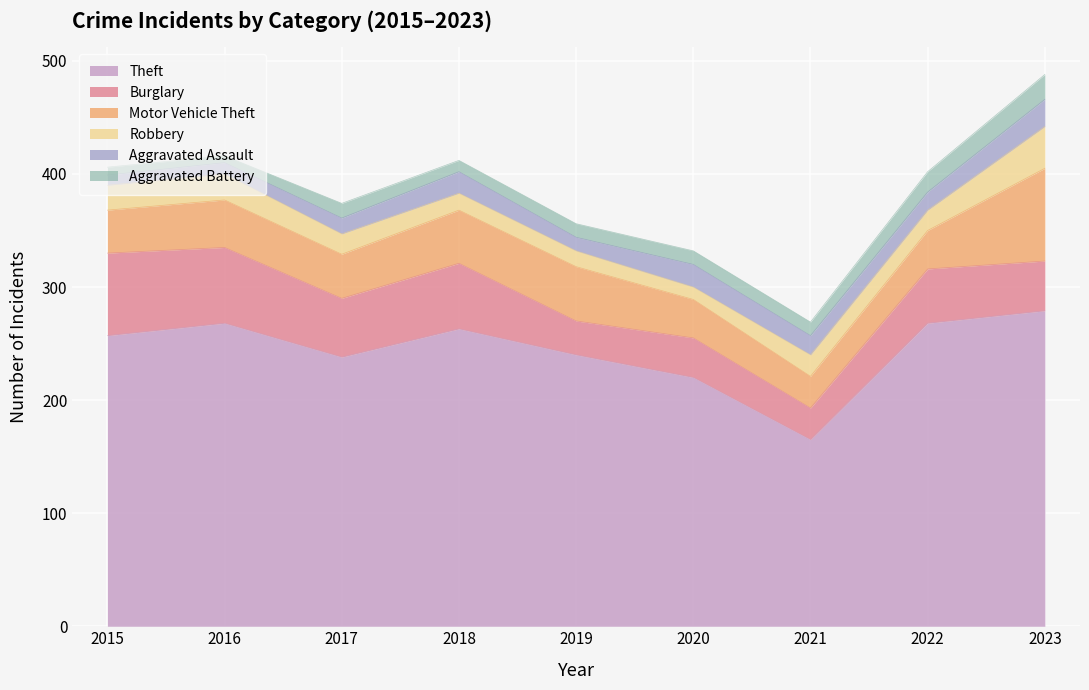

True or false: Burglary has a value of 16 at 2021.

False